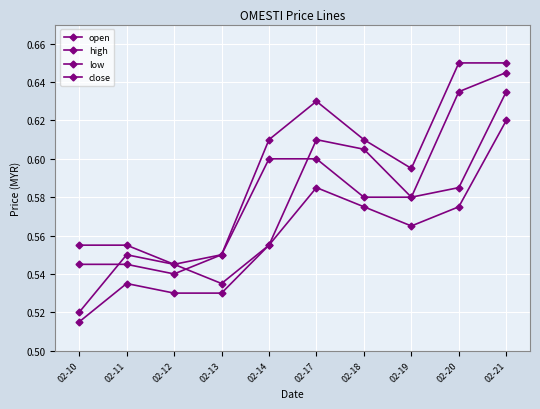

Is this an area chart (filled region under the line)?

No